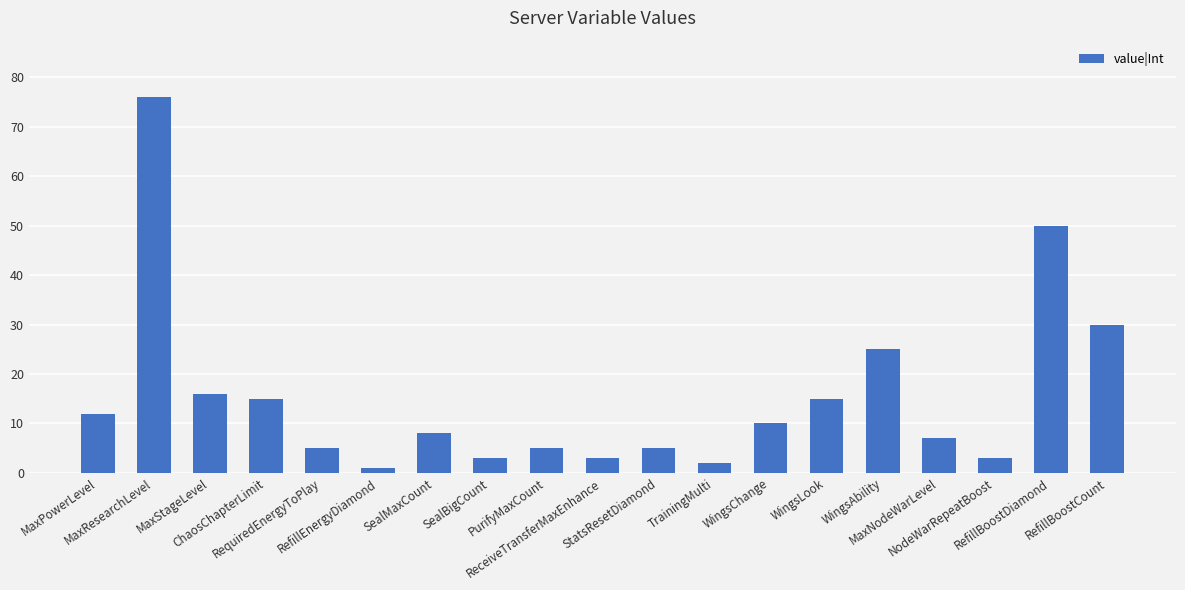

True or false: the data shows 16 at WingsAbility.

False